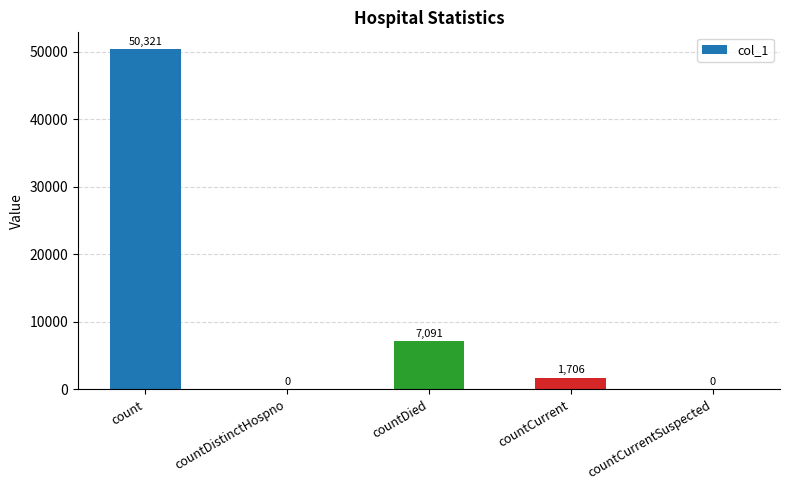

What is the sum of the values at countDistinctHospno and countDied?

7091